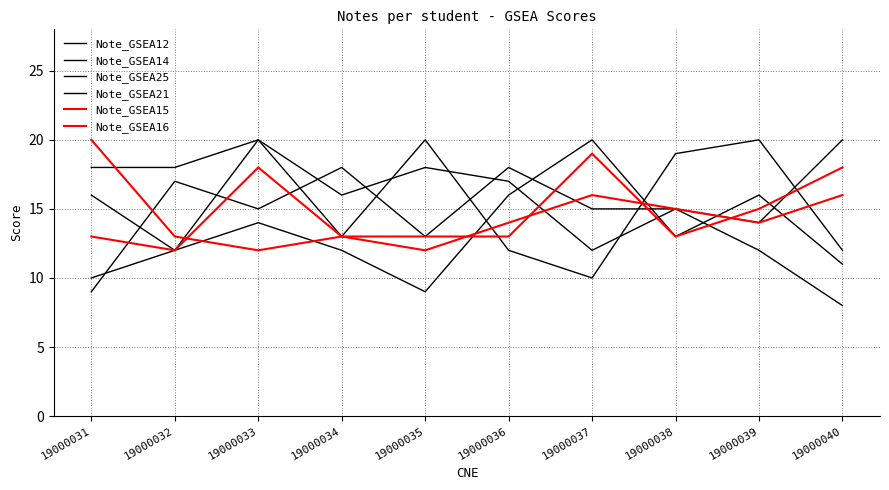

At which label does Note_GSEA15 reach its peak?

19000031